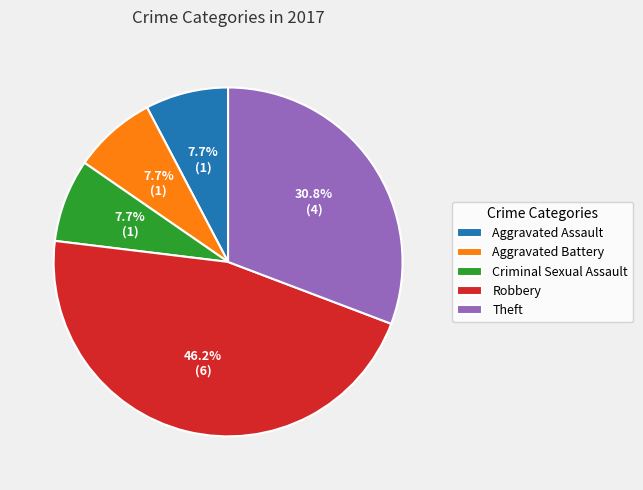

What percentage is the Aggravated Assault slice, to the nearest percent?

8%